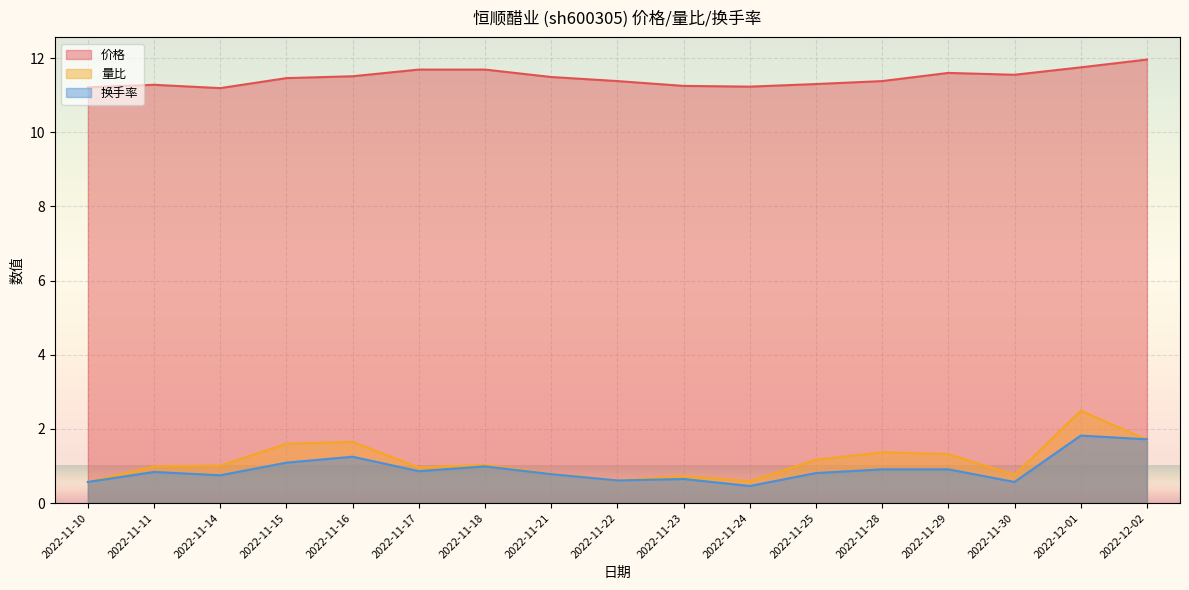

Which series ends up on top after the final intersection of 量比 and 换手率?

换手率